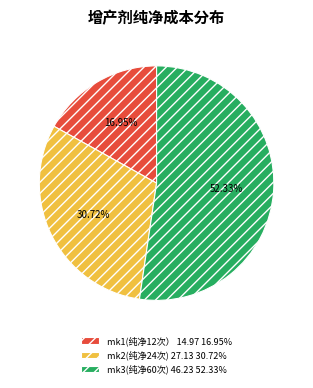

What is the ratio of the value at mk2(纯净24次) to the value at mk3(纯净60次)?

0.6